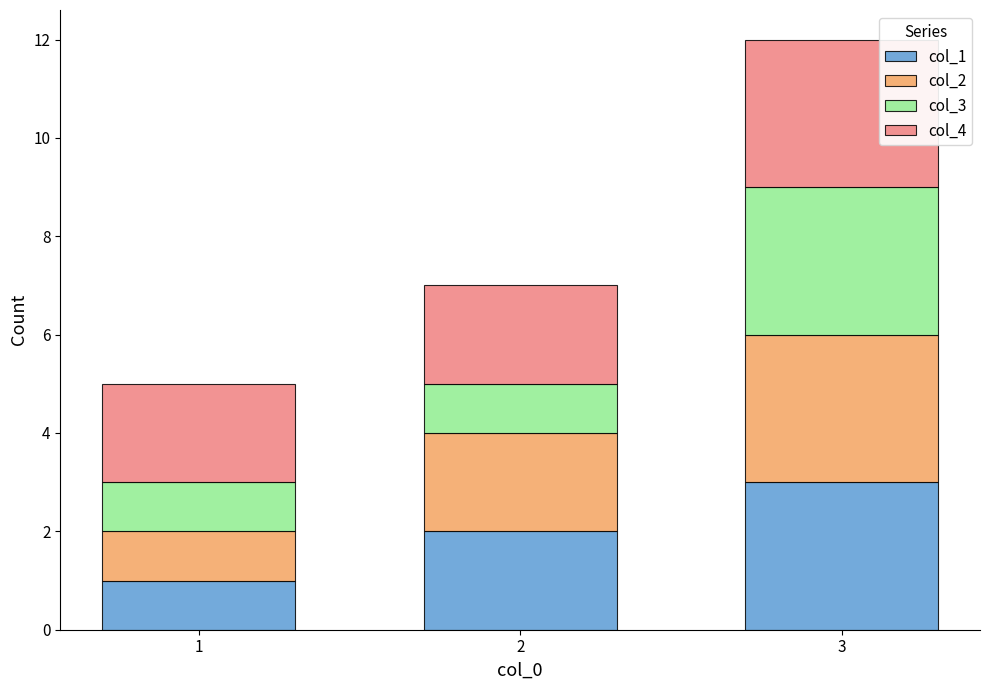

The col_1 series shows 3 at 3. True or false?

True